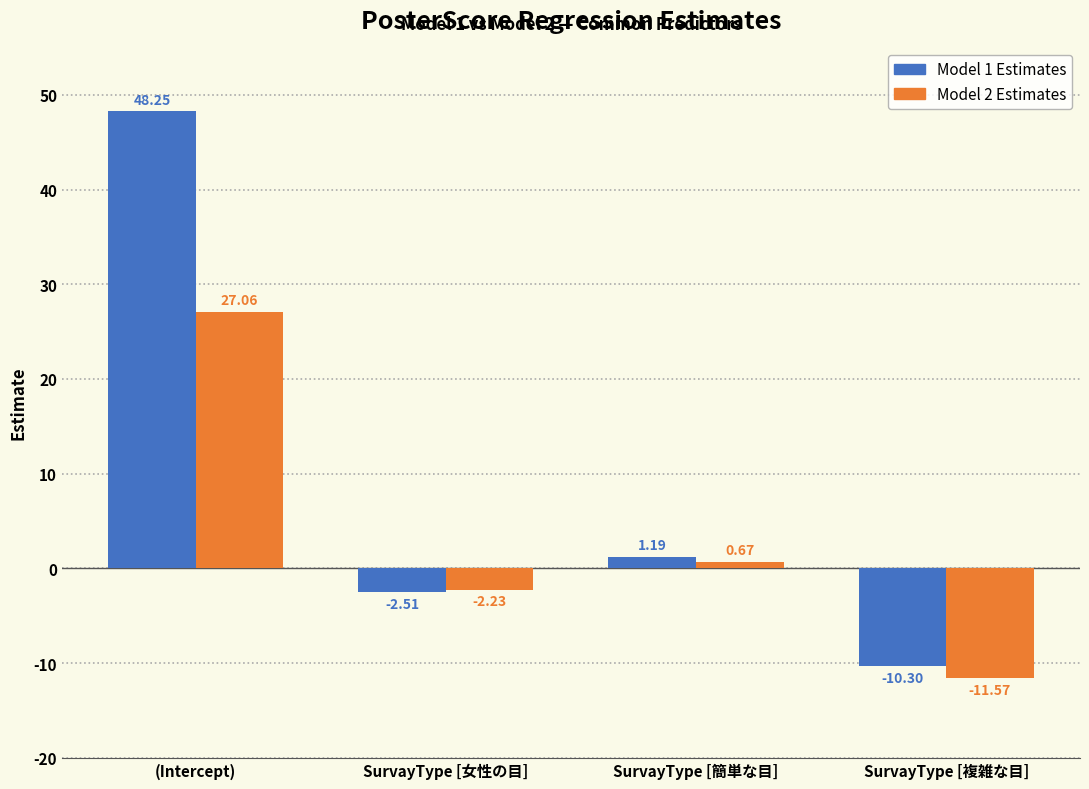

What are all the series names shown in the legend?

Model 1 Estimates, Model 2 Estimates